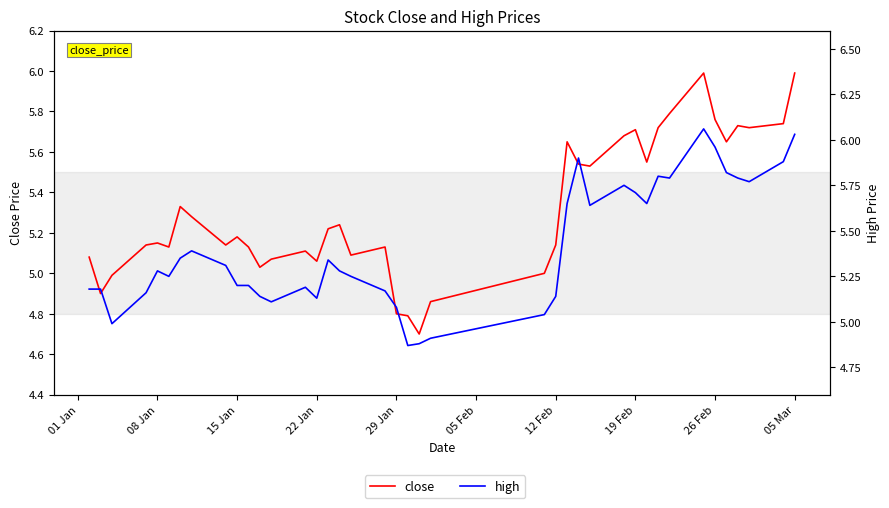

In high, how many points are higher than both neighbors (excluding endpoints)?

8